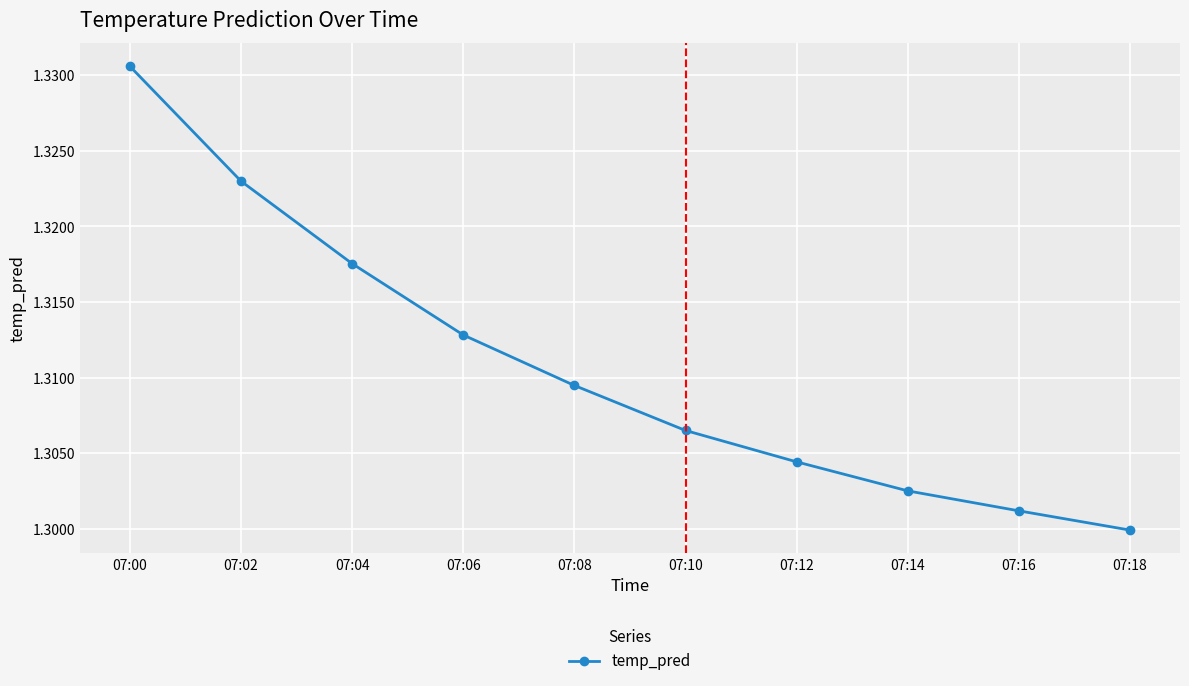

Rank the categories by value from lowest to highest.

07:18, 07:16, 07:14, 07:12, 07:10, 07:08, 07:06, 07:04, 07:02, 07:00